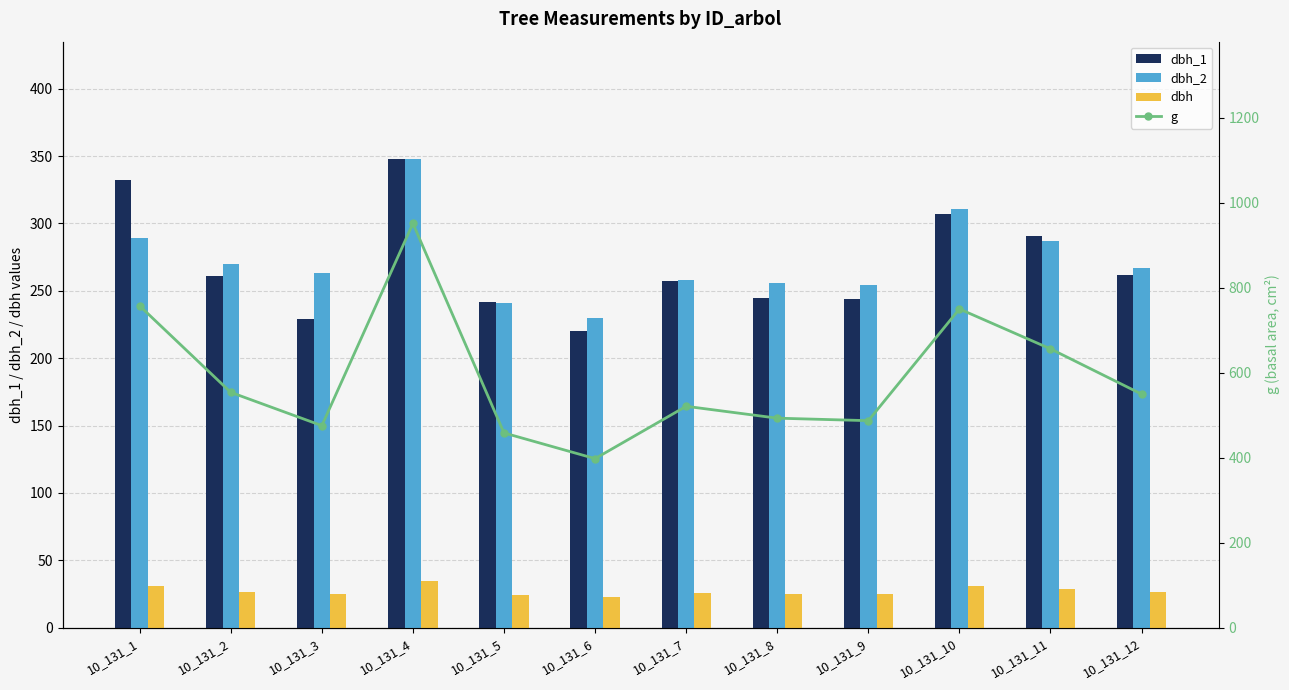

What is the value of the dbh bar at the 3rd from the left?

24.6